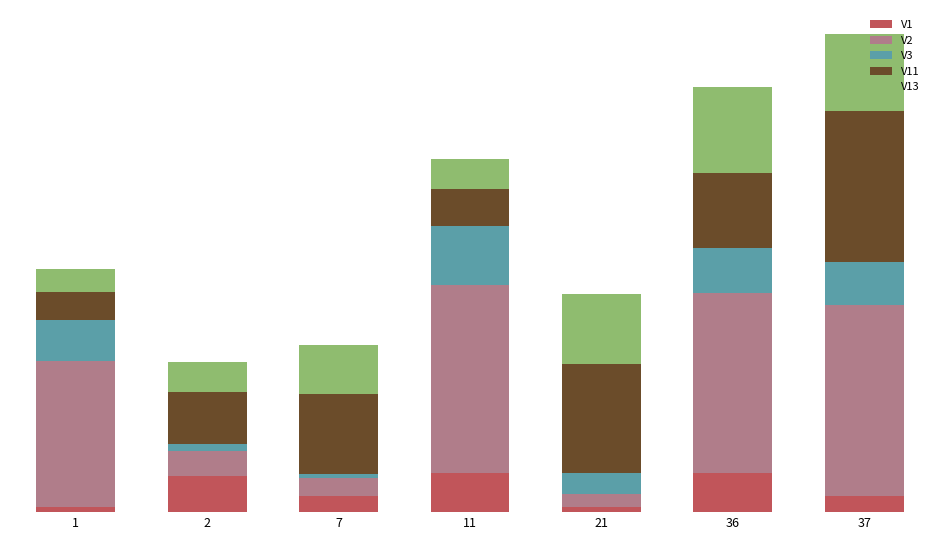

Are the bars horizontal?

No